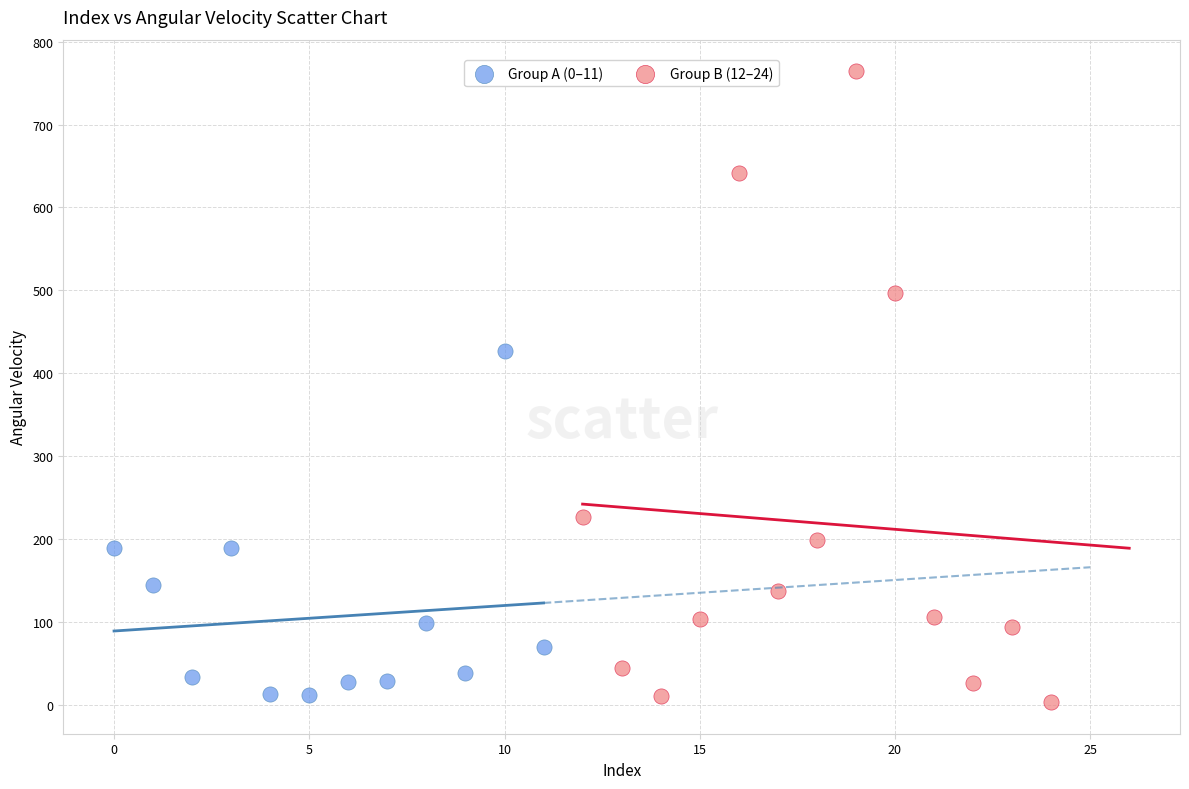

What are all the series names shown in the legend?

Group A (0–11), Group B (12–24)